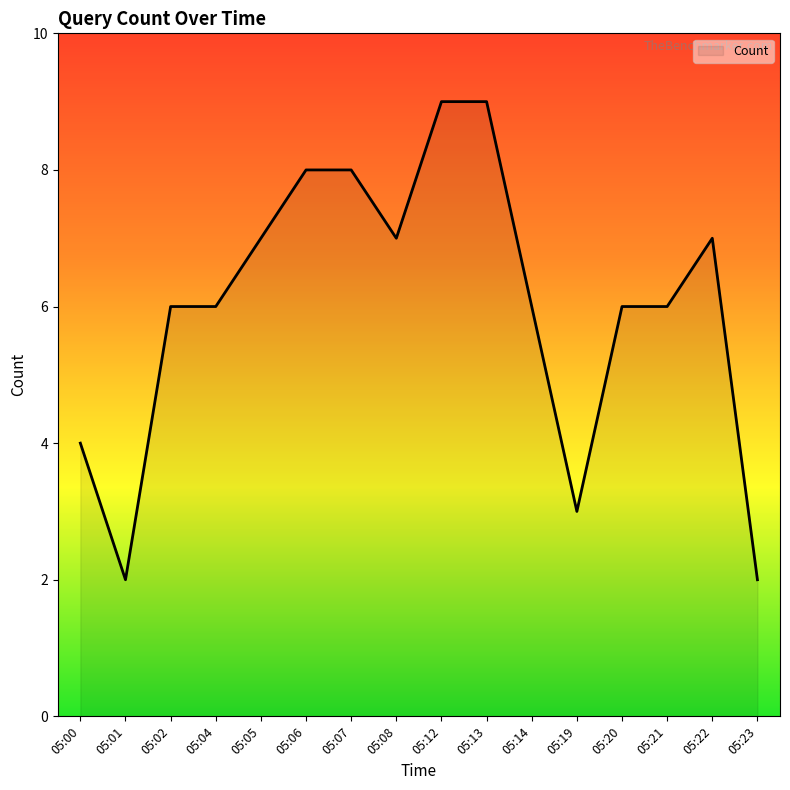

What is the average value?

6